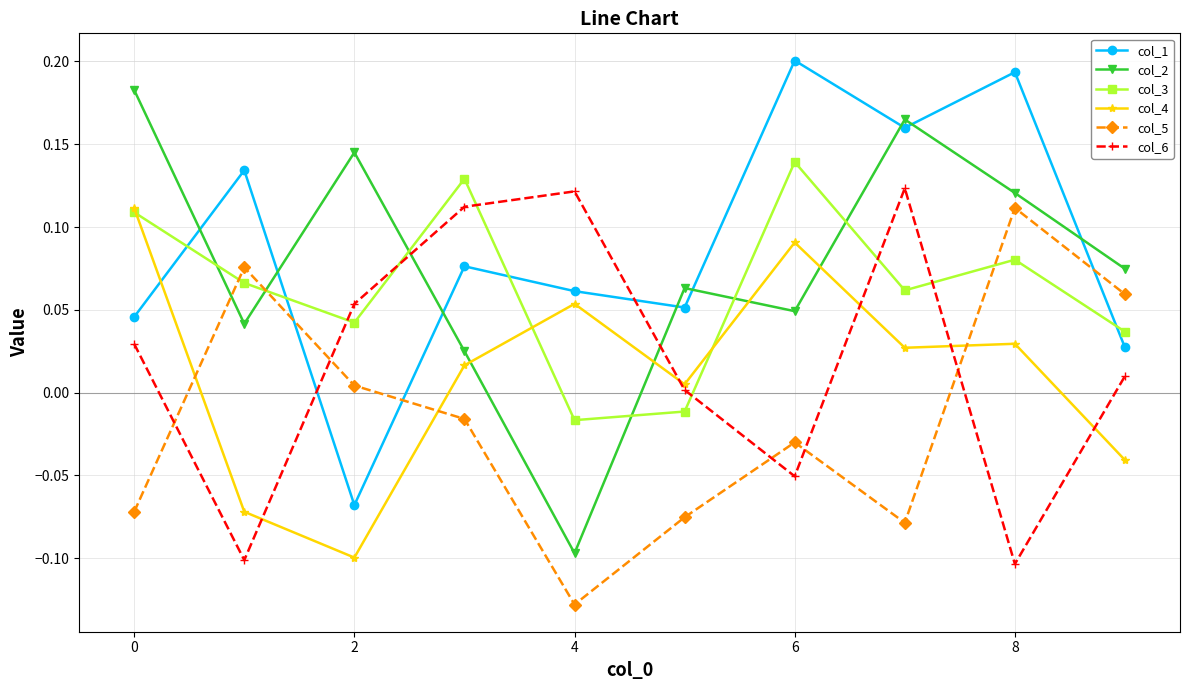

Which series ends up on top after the final intersection of col_1 and col_6?

col_1